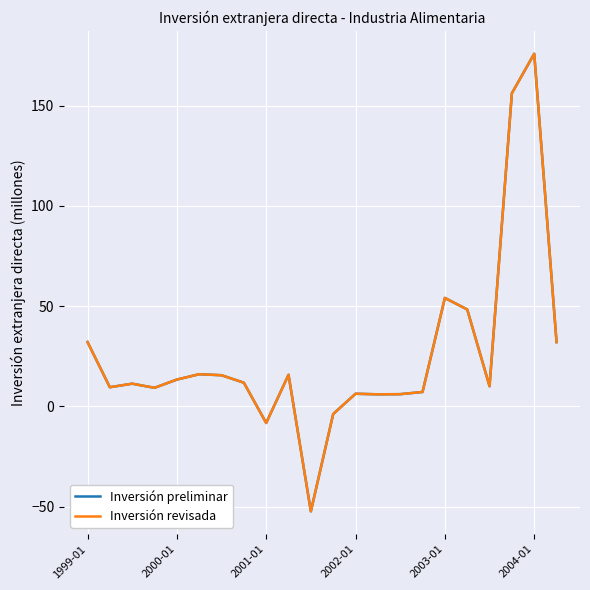

Does the chart display data point markers on the line(s)?

No